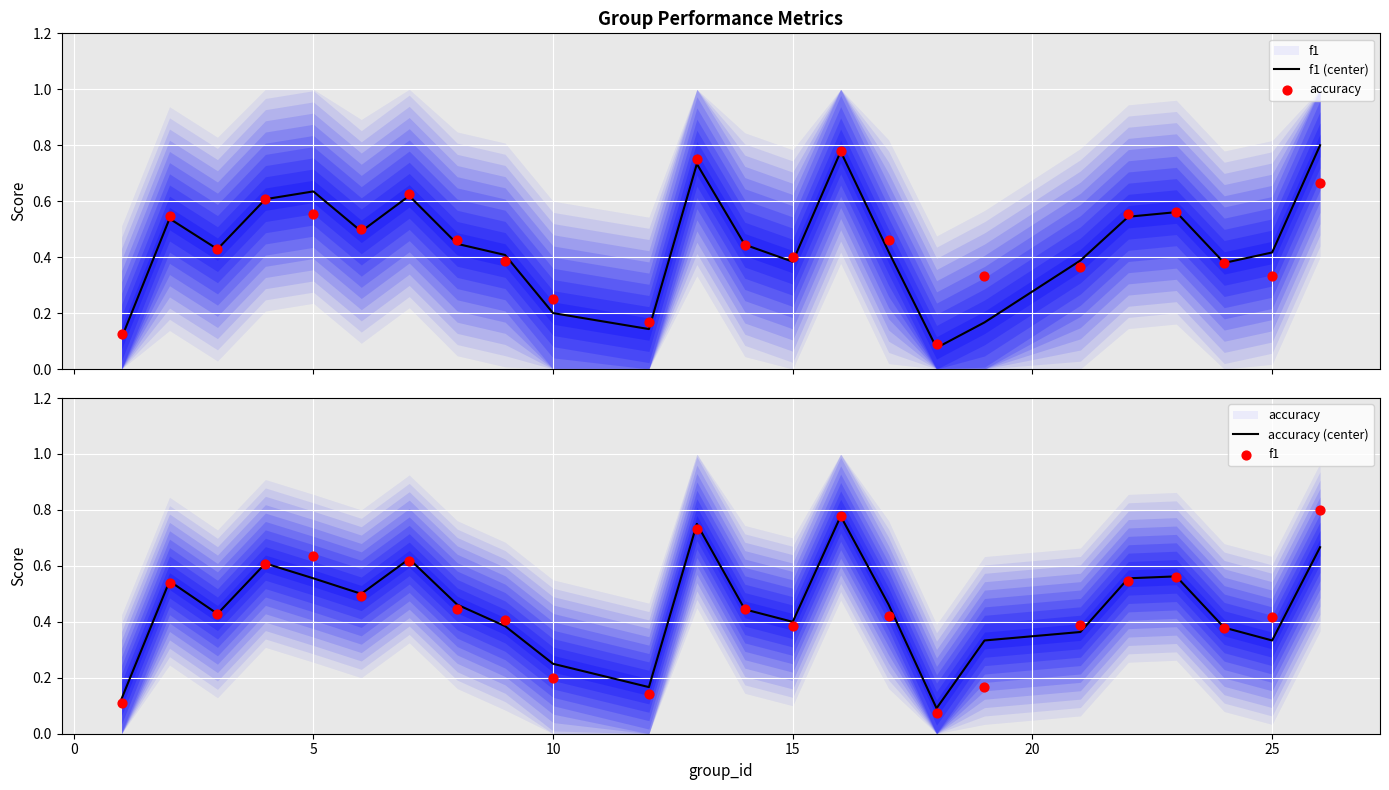

What are all the series names shown in the legend?

f1 (center), accuracy, accuracy (center), f1